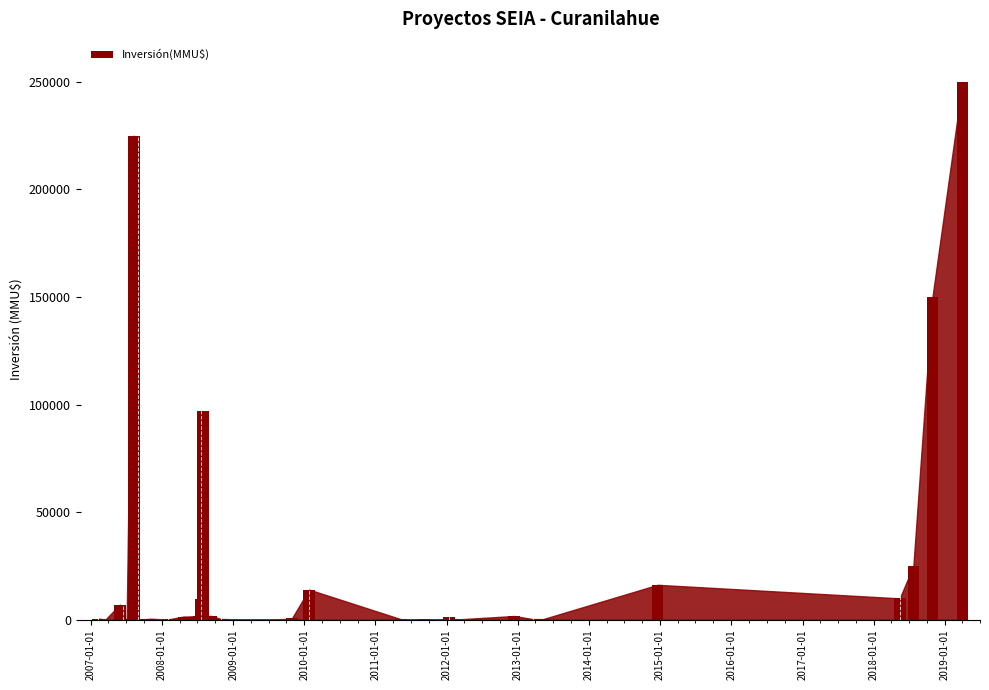

What is the average value?

20492